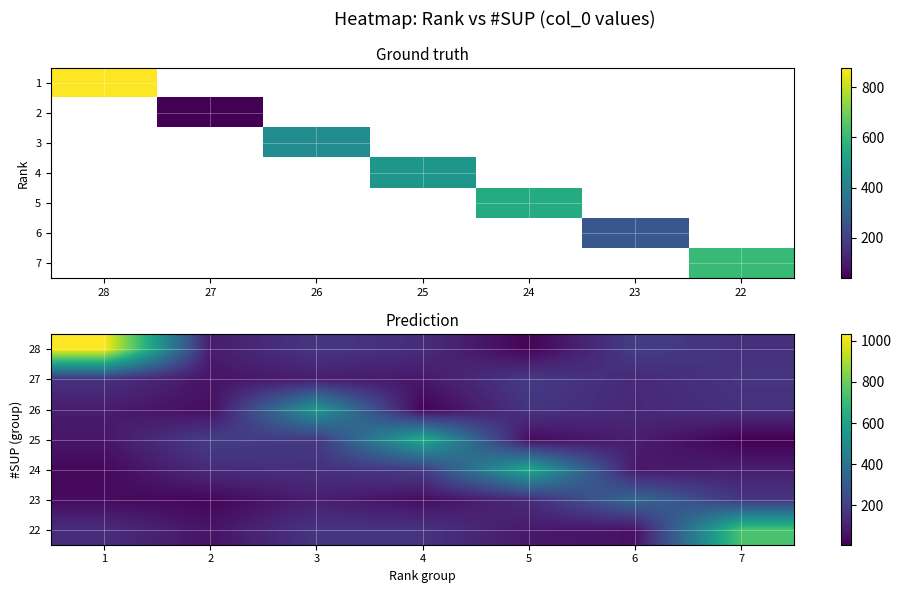

At which label does 27 first exceed 128?

1